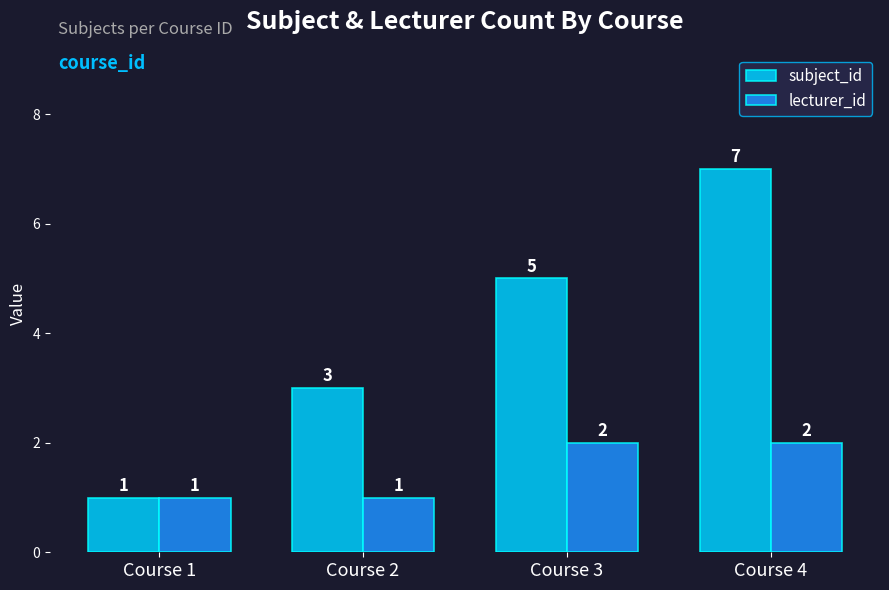

The value of subject_id at Course 1 is 1. True or false?

True